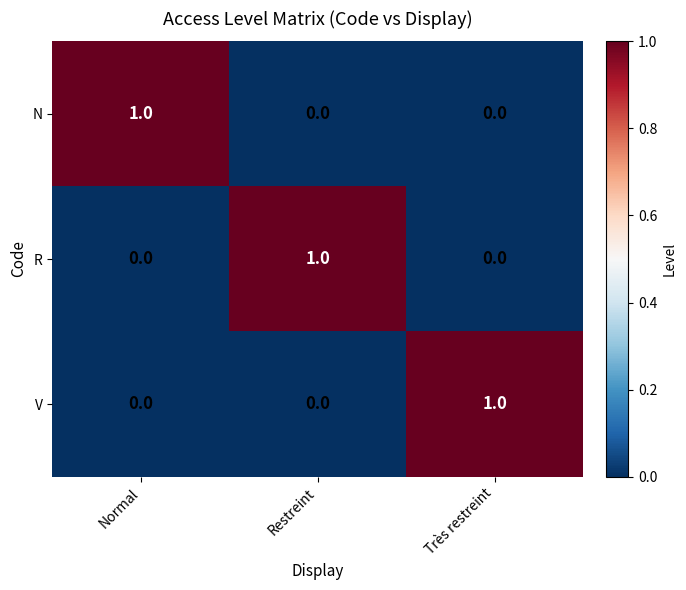

What is the spread (max minus min) of values at Restreint?

1